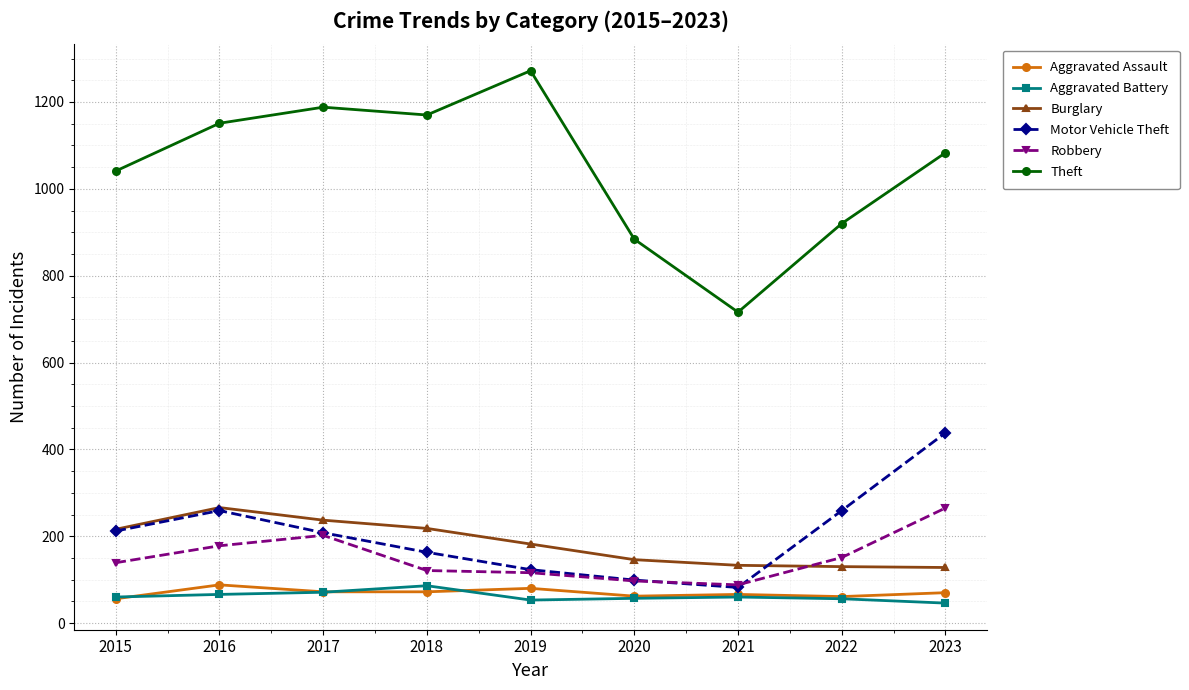

What is the spread (max minus min) of values at 2016?

1085